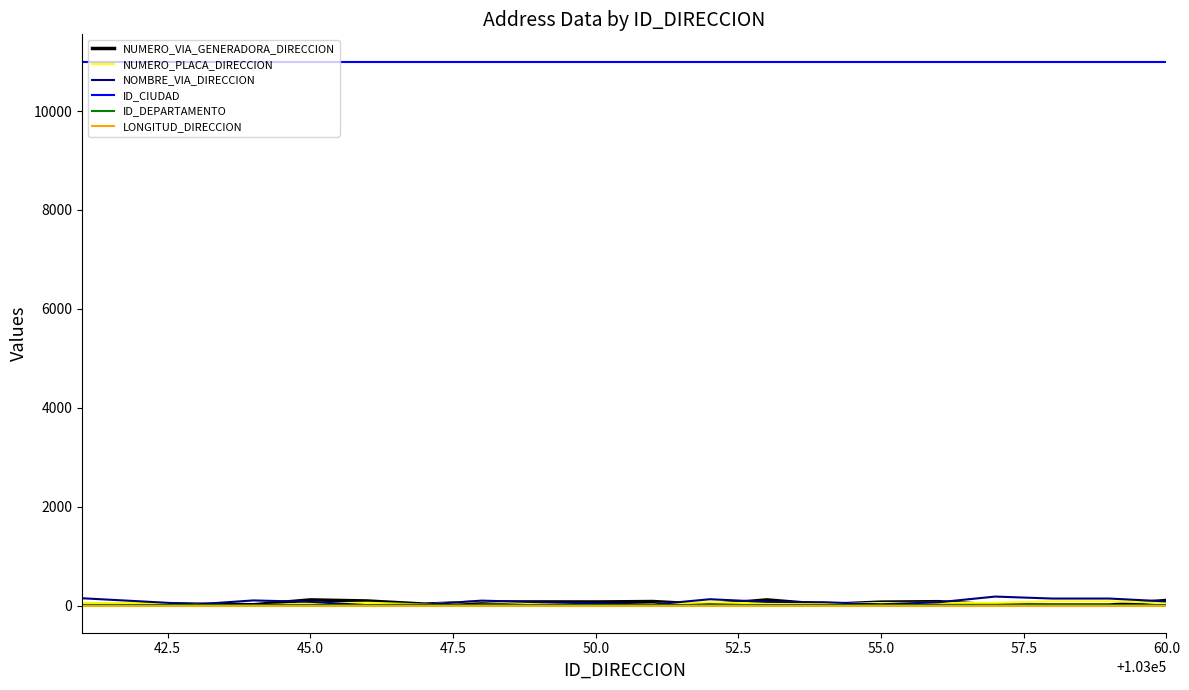

What is the greatest value displayed?

11001